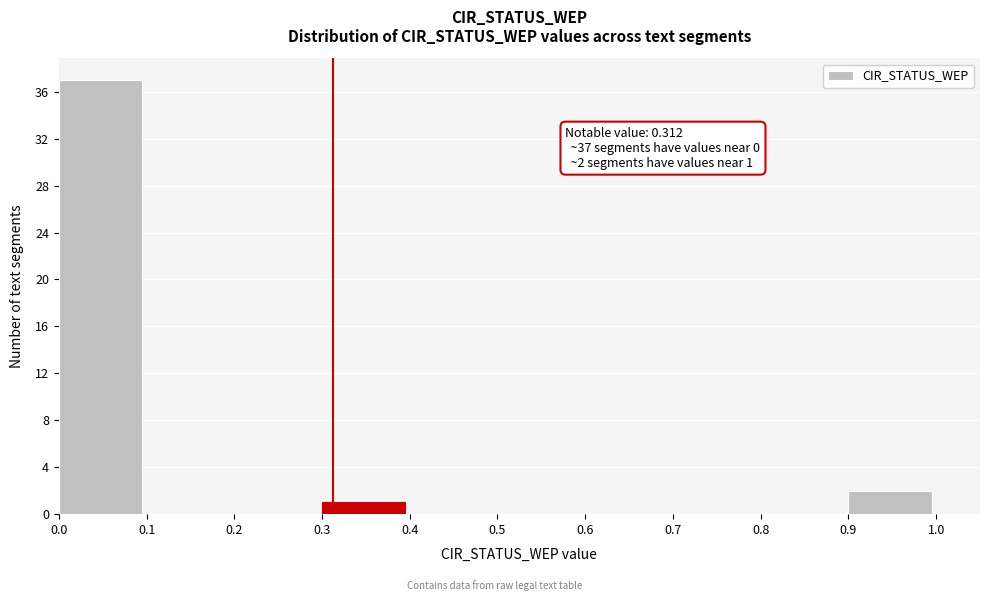

Over which range of the x-axis is the bar tallest?

0.0 to 0.1